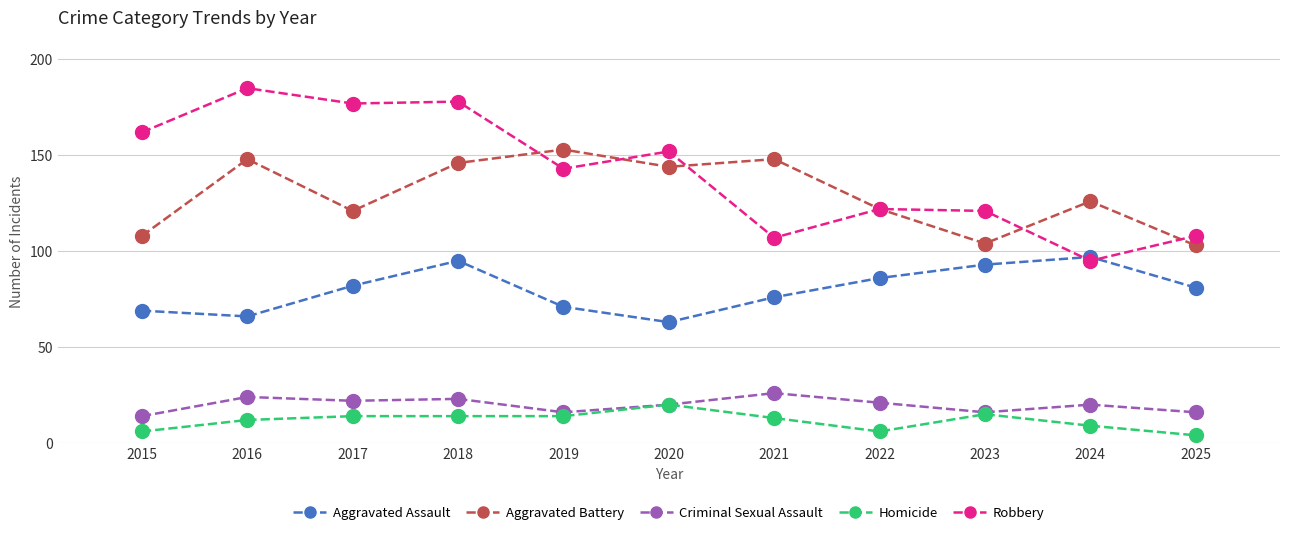

True or false: Aggravated Battery and Aggravated Assault cross at least once.

False